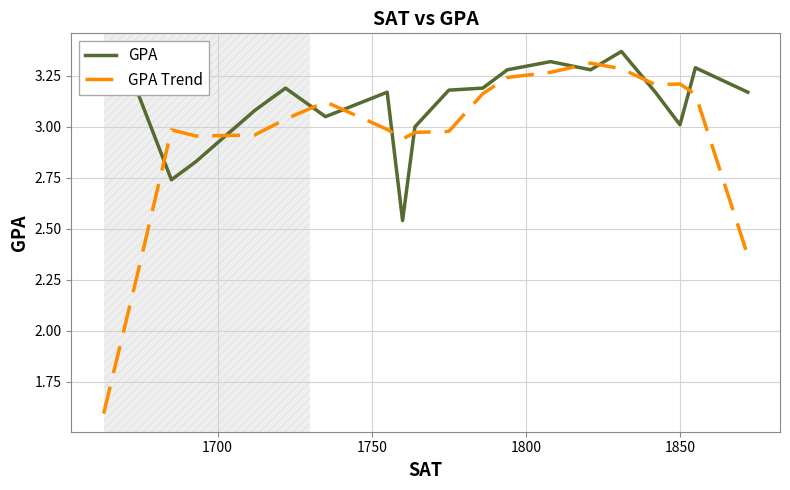

Which series has the largest total across all categories?

GPA